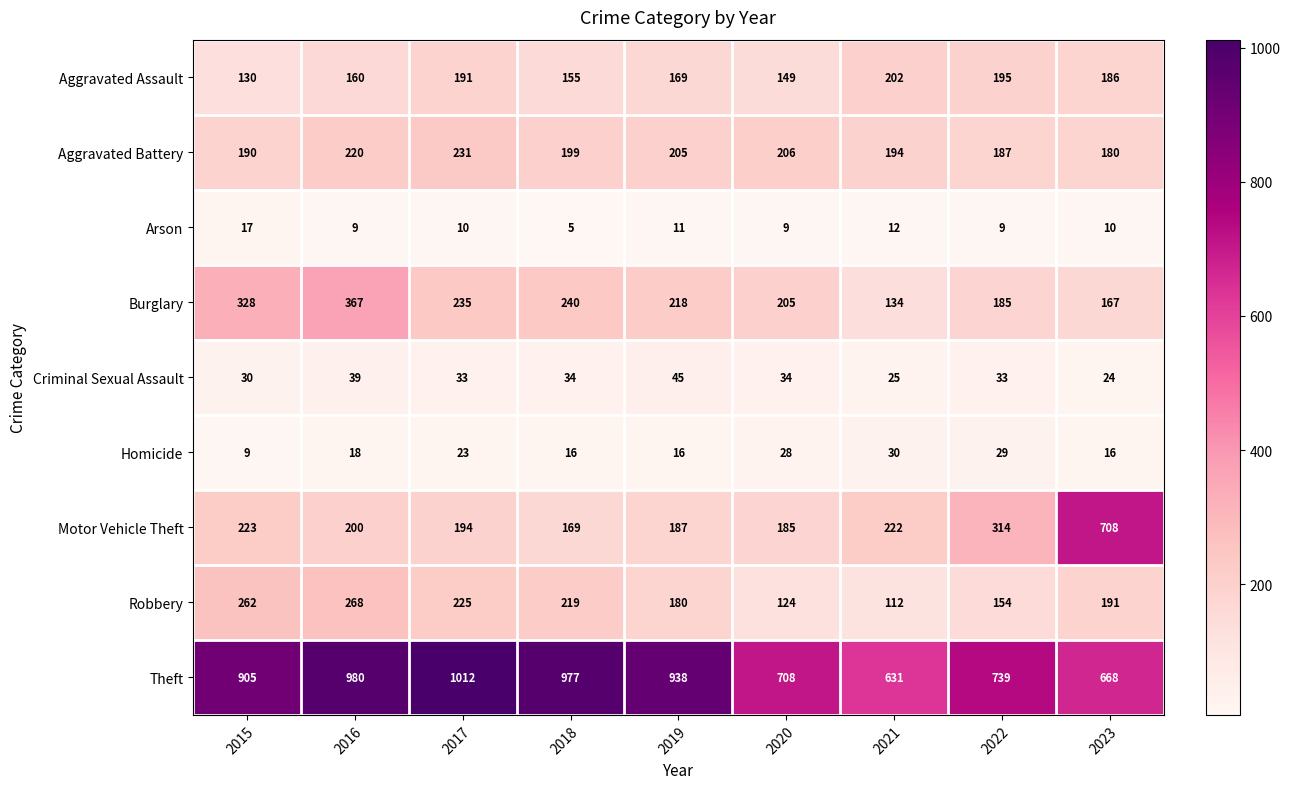

List the series in order of their peak value, highest first.

Theft, Motor Vehicle Theft, Burglary, Robbery, Aggravated Battery, Aggravated Assault, Criminal Sexual Assault, Homicide, Arson